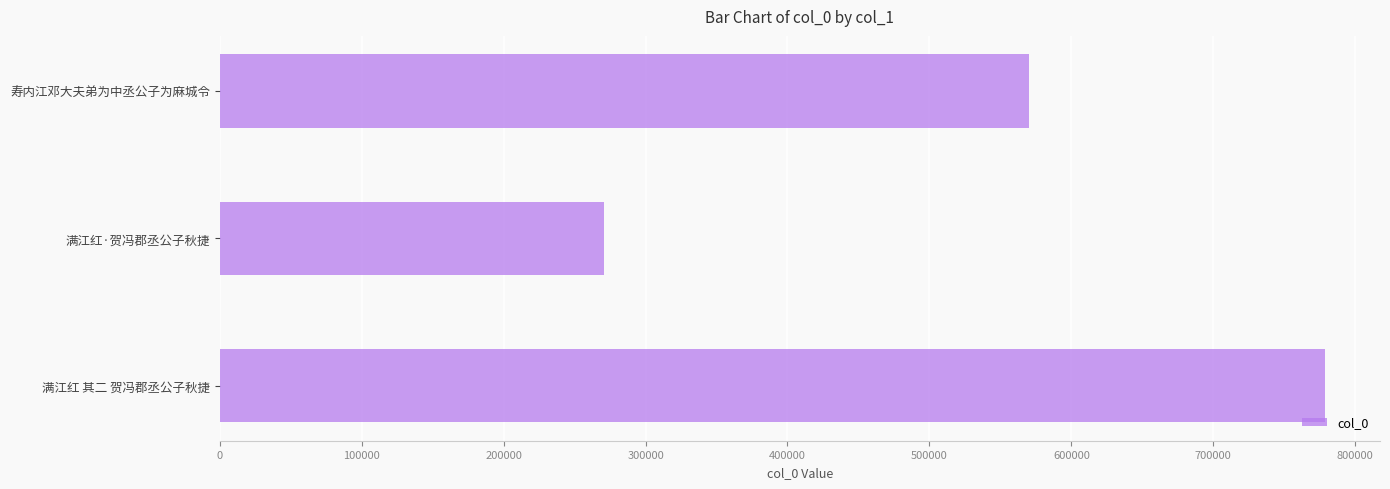

What value does the data have at 寿内江邓大夫弟为中丞公子为麻城令?

569916